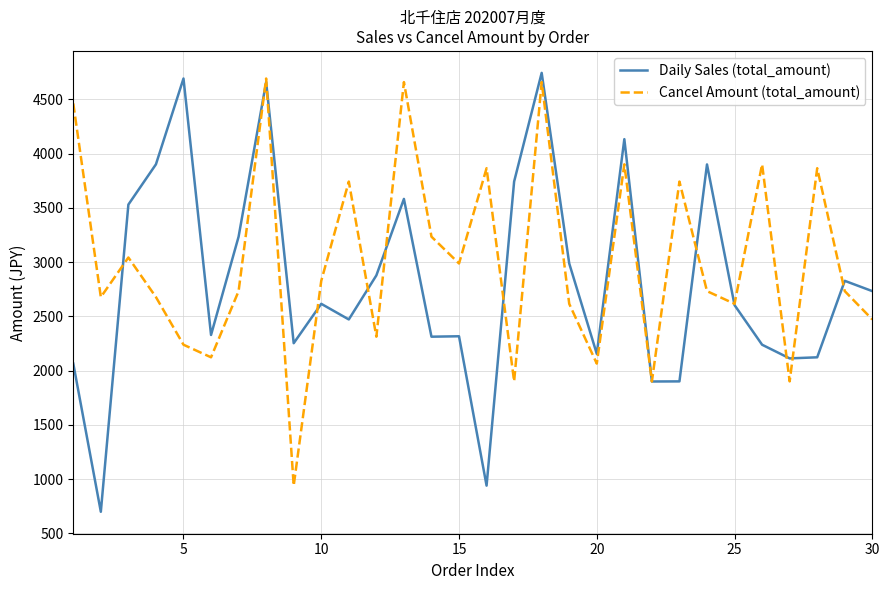

List the series in order of their overall mean, highest first.

Cancel Amount (total_amount), Daily Sales (total_amount)